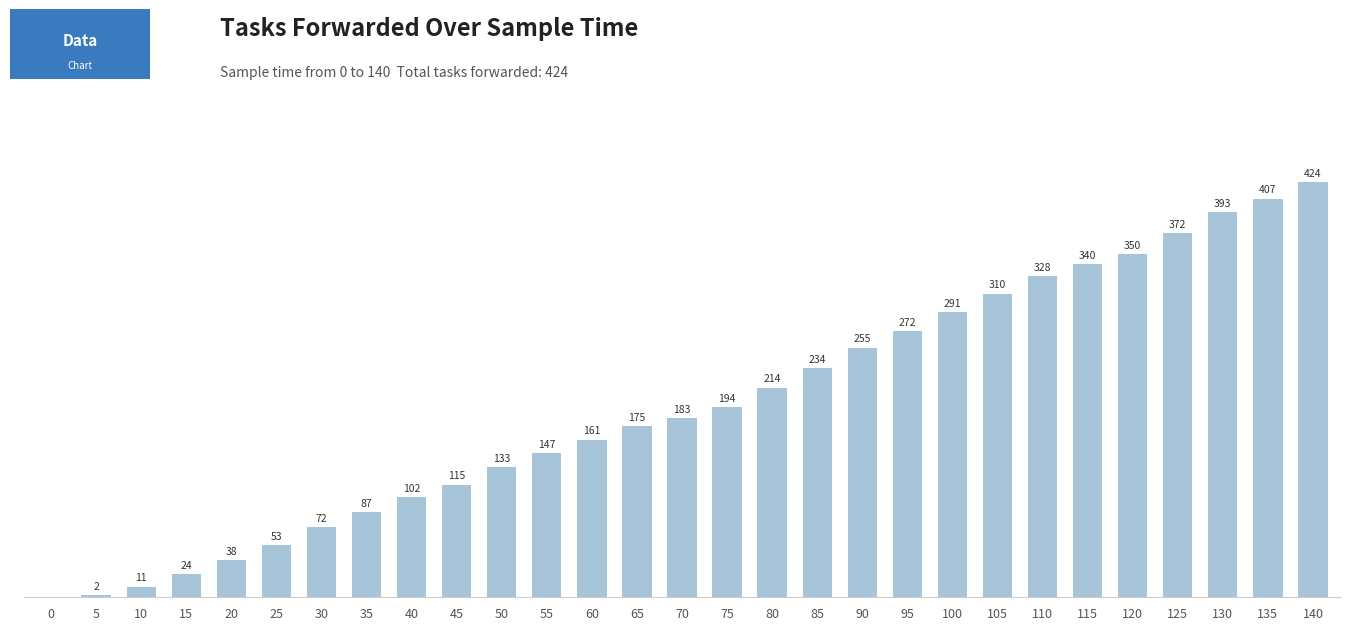

What is the value of the 7th bar from the left?

72